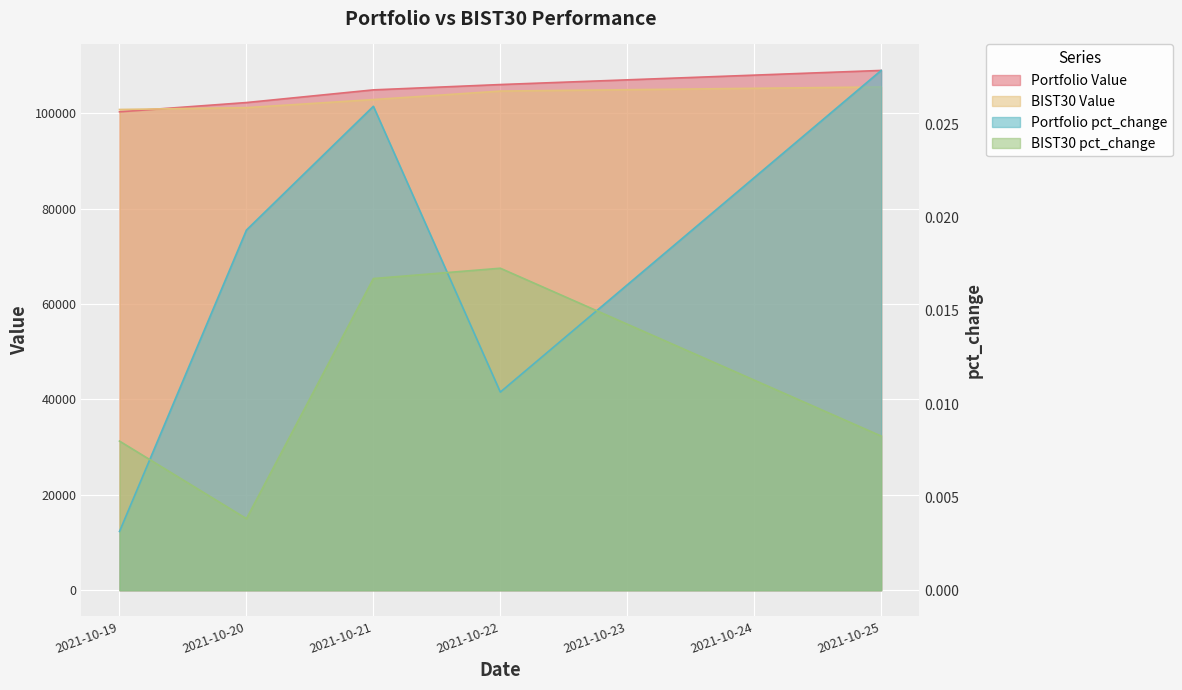

True or false: Portfolio Value and BIST30 Value intersect in this chart.

True